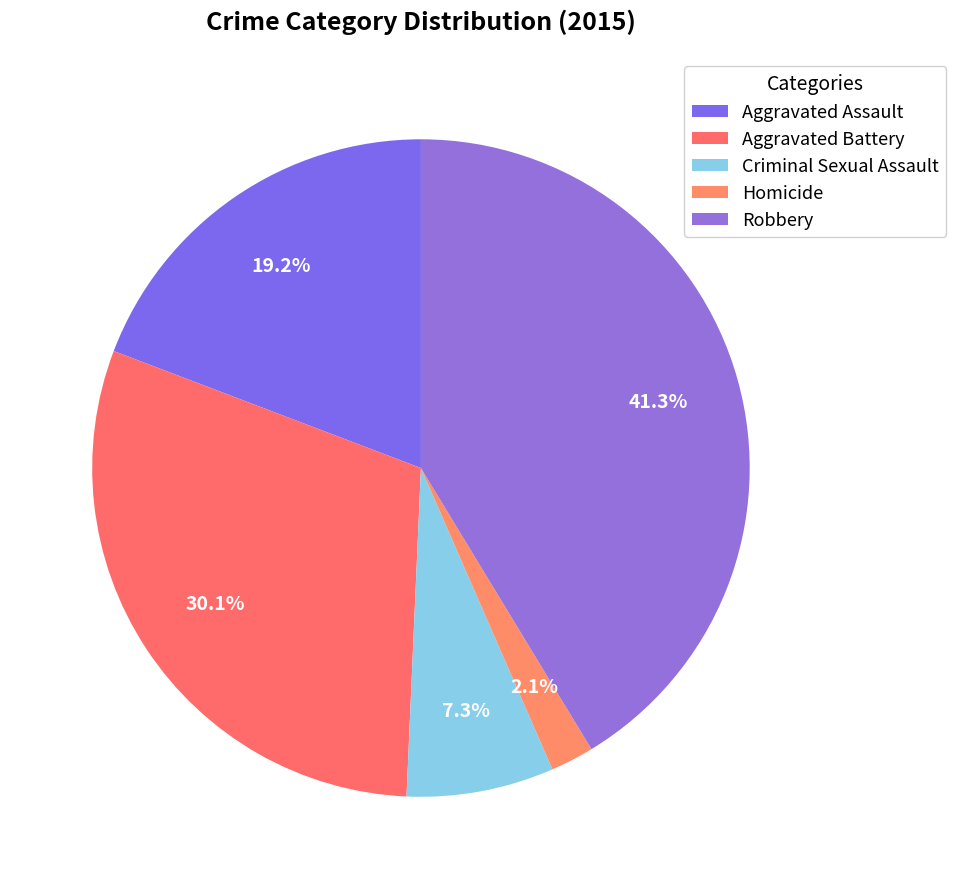

To the nearest percent, what is the combined percentage of Criminal Sexual Assault and Aggravated Assault?

26%